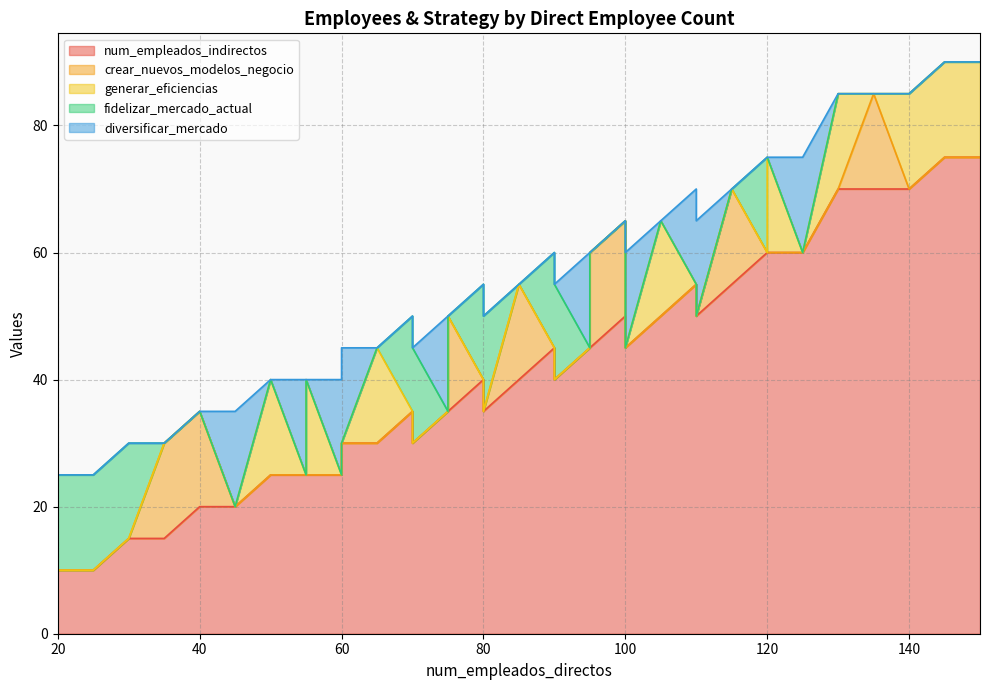

What is the lowest value of the num_empleados_indirectos series?

10